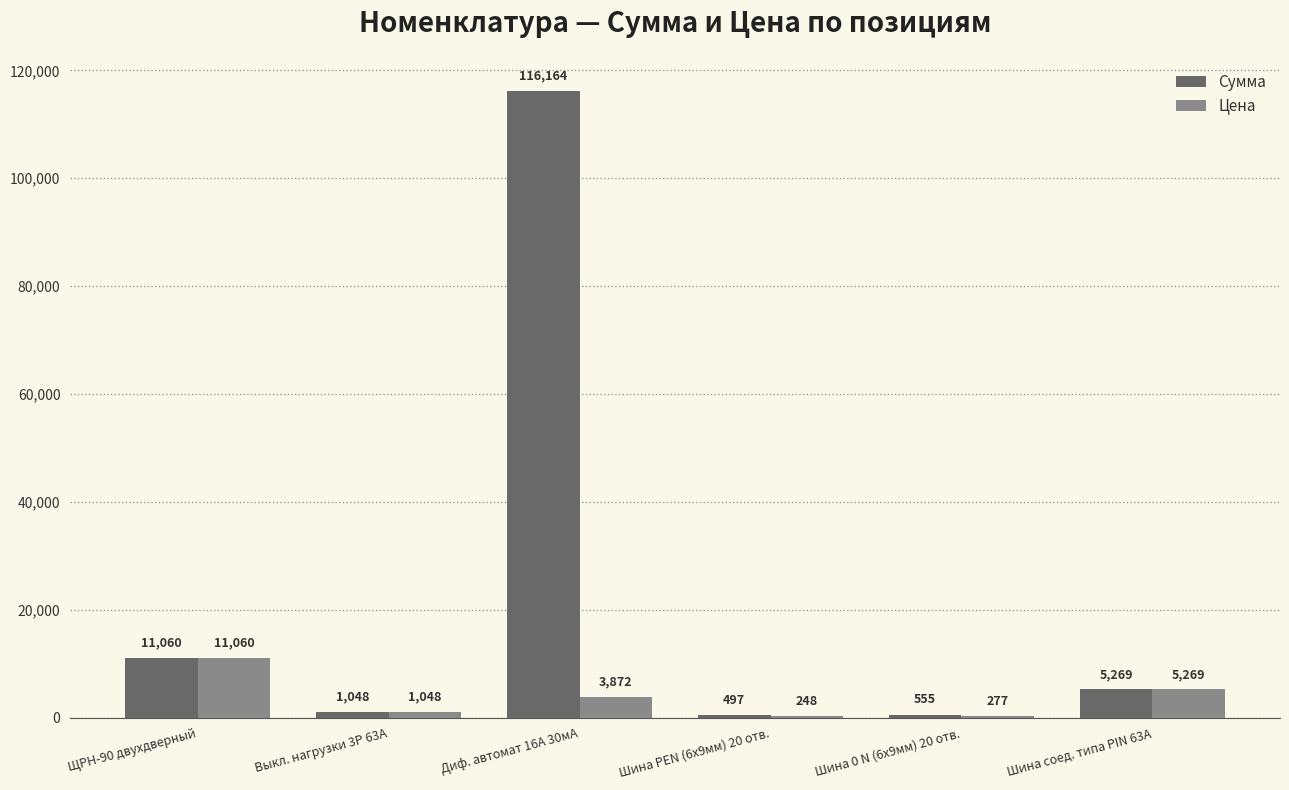

At which category is the sum across all series the highest?

Диф. автомат 16А 30мА